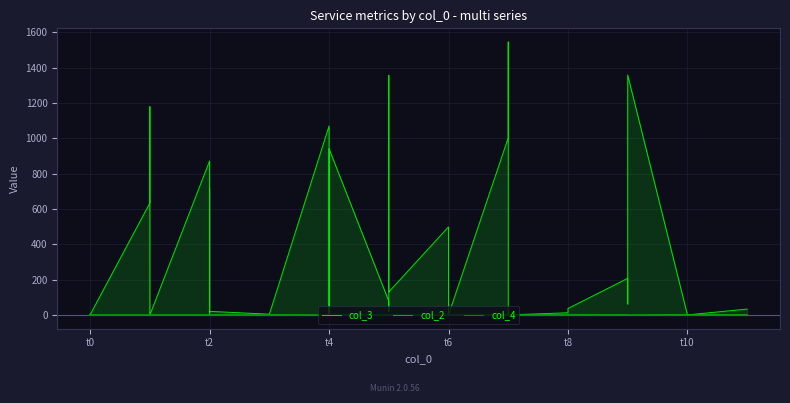

What is the difference between the maximum and minimum values in the col_3 series?

1544